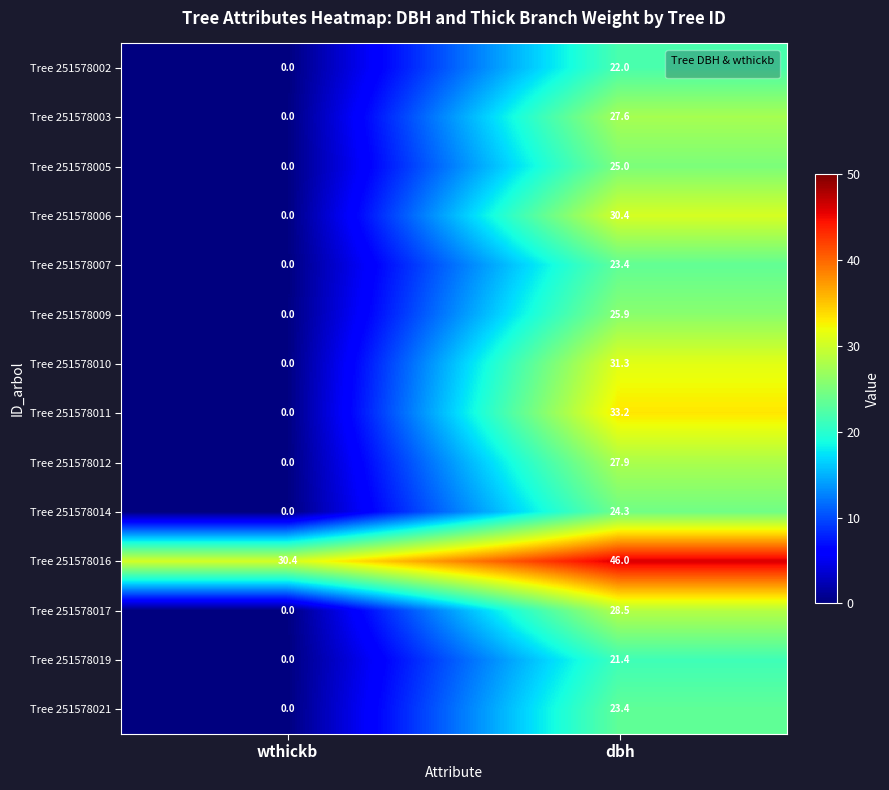

Which series changed the most between wthickb and dbh?

Tree 251578011